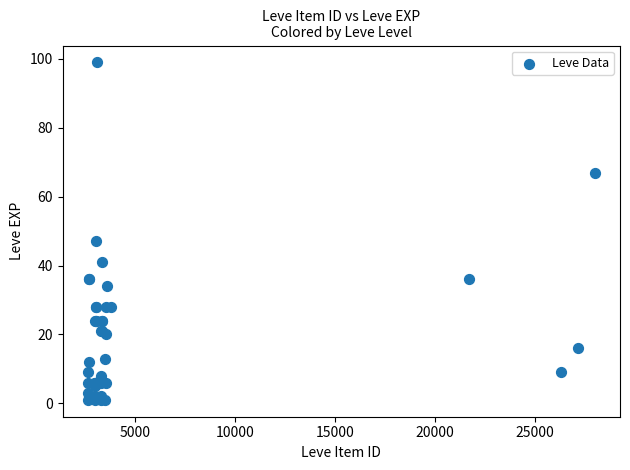

What Y value in the scatter plot is closest to 50?

47